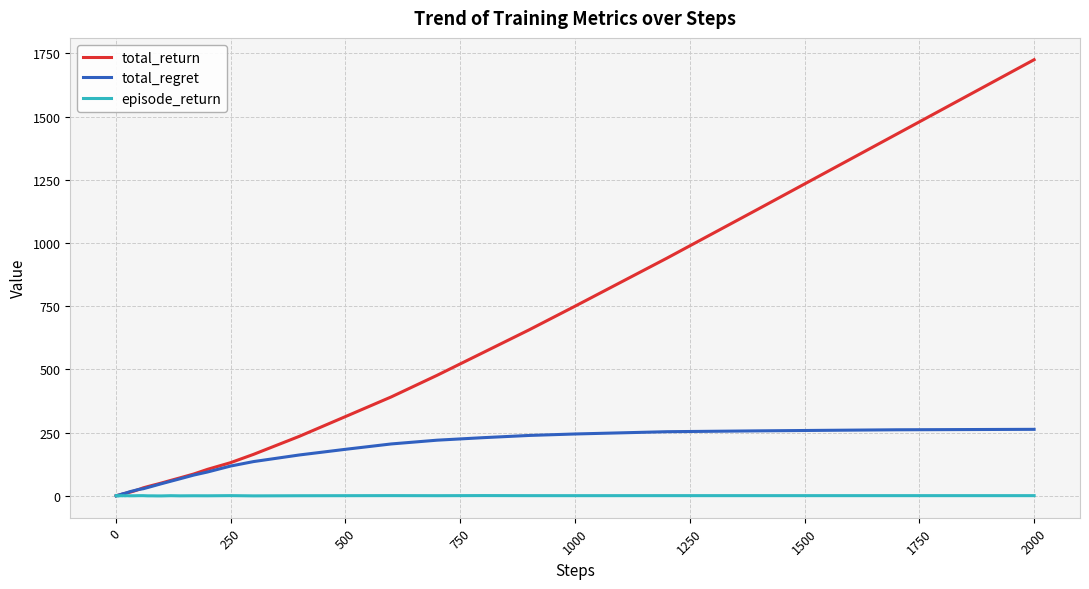

Which series has the largest total across all categories?

total_return